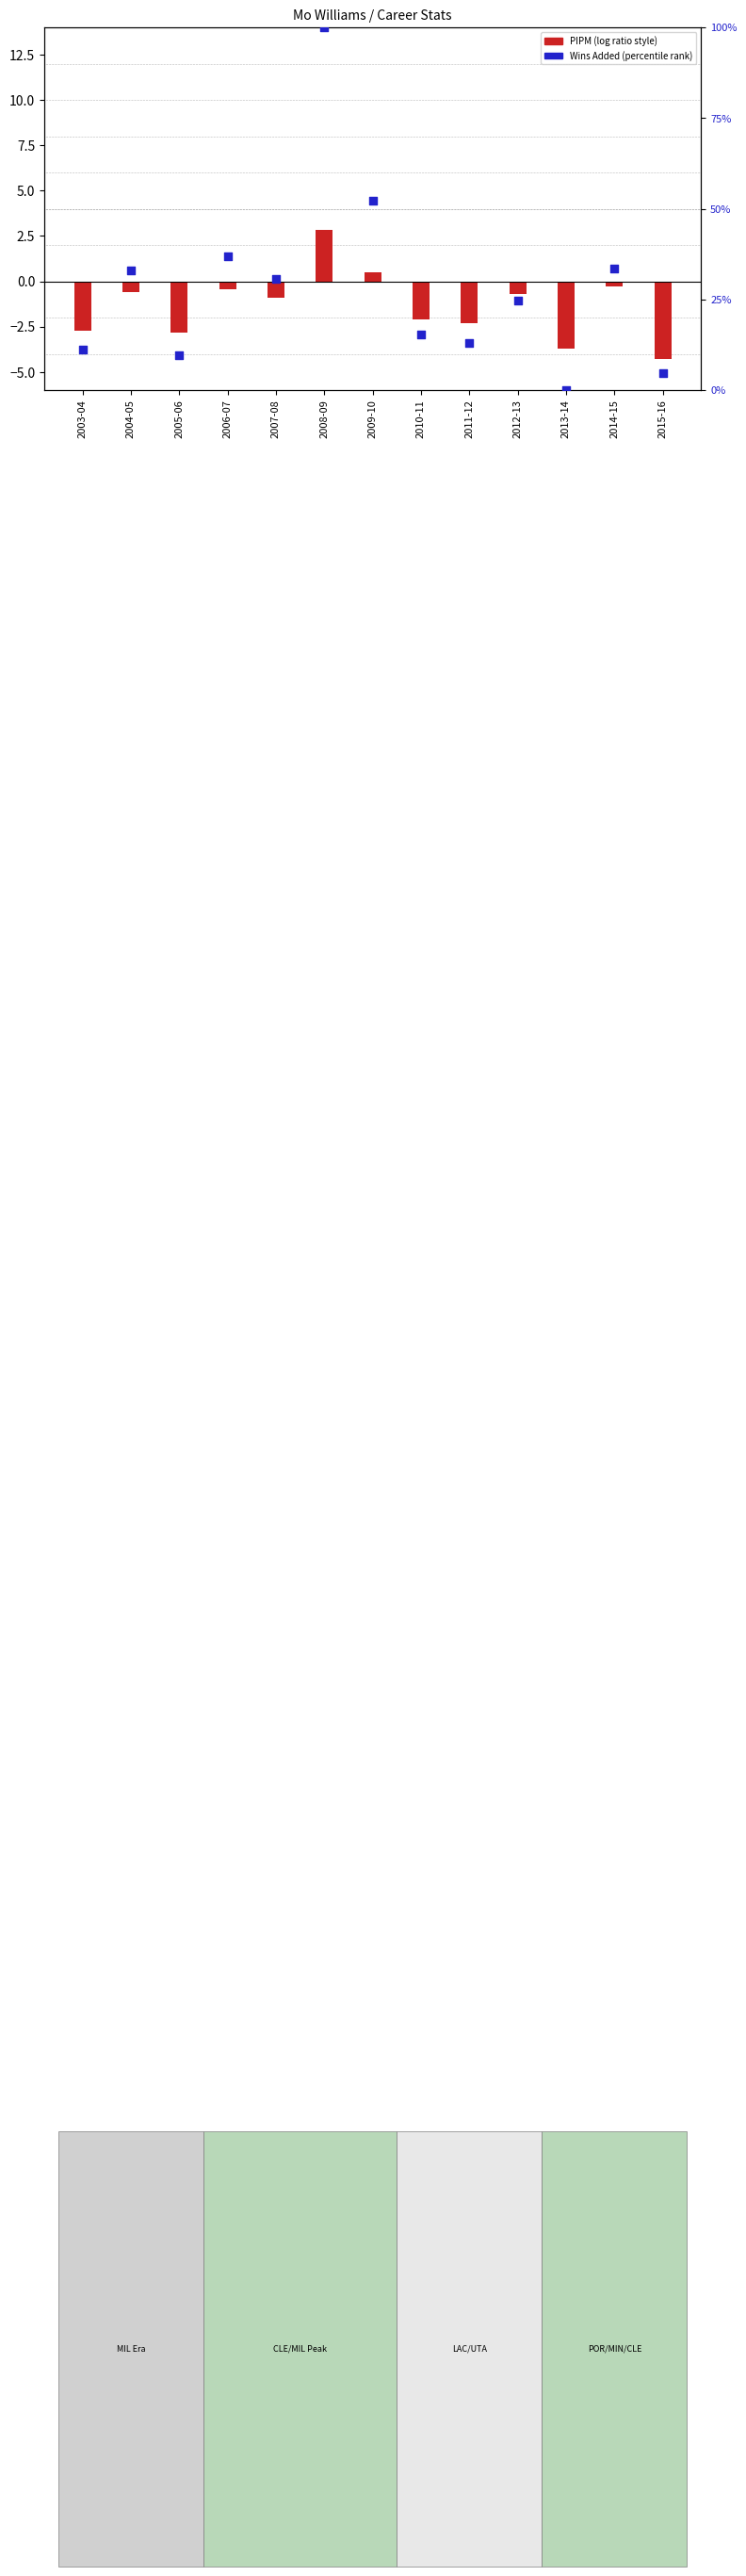

Which series has the largest total across all categories?

Wins Added (scaled)